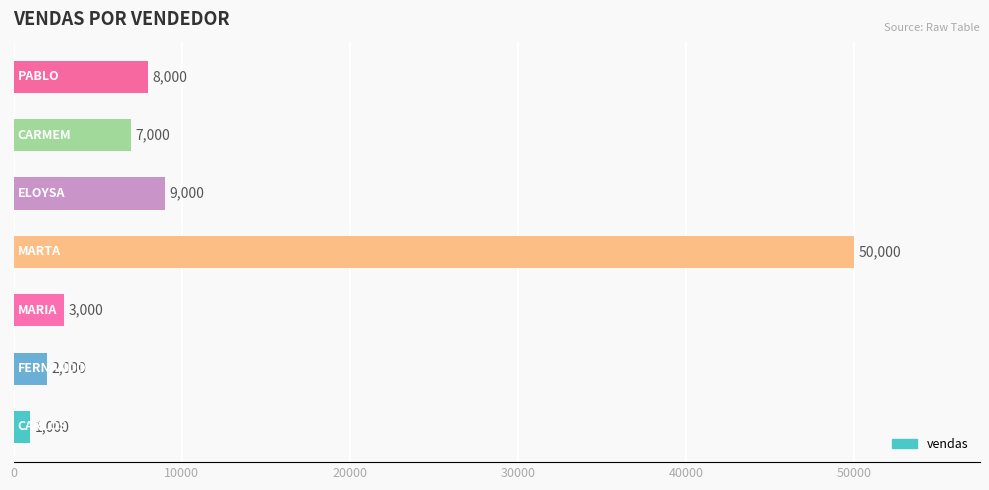

What is the greatest value displayed?

50000